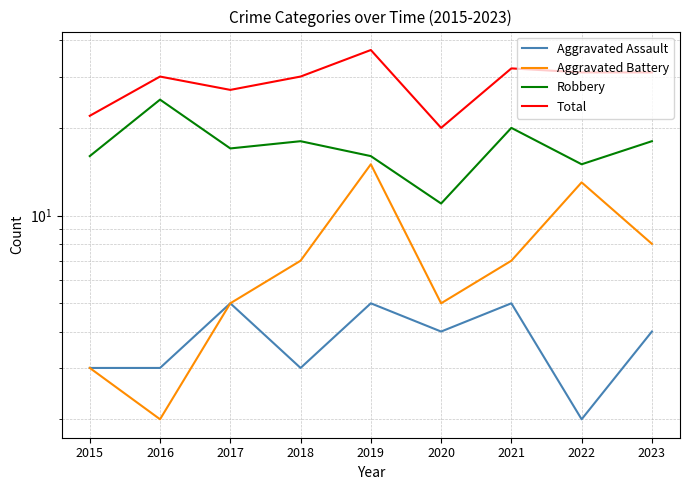

At how many categories does at least one series exceed 12?

9